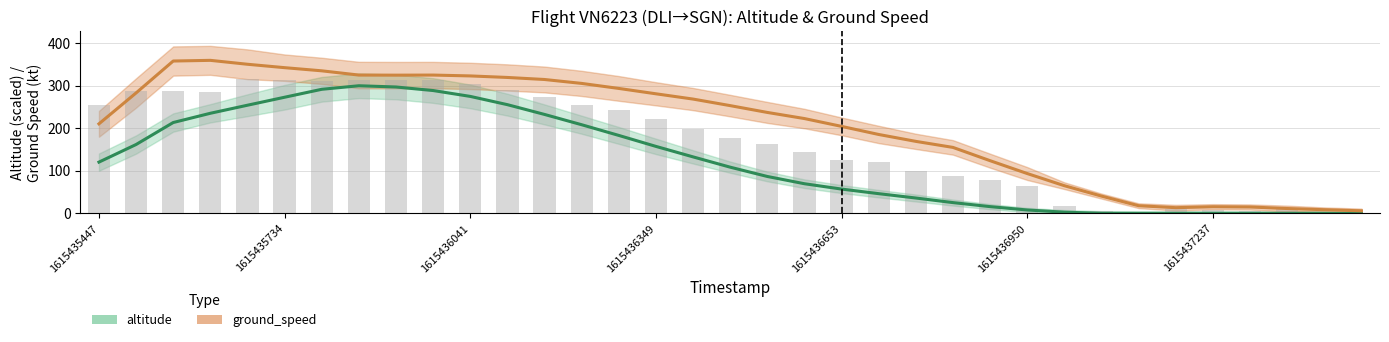

What position from the left is 17?

18